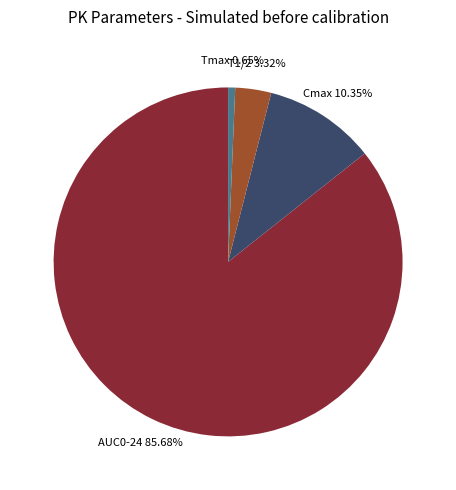

Does any single category account for the majority?

Yes